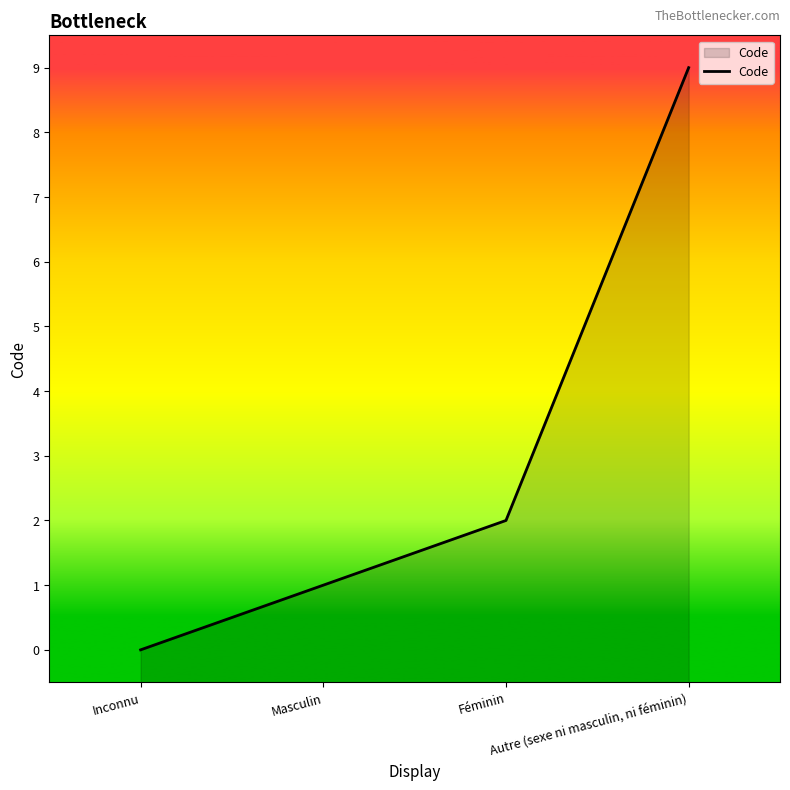

What is the label of the 4th point from the right?

Inconnu